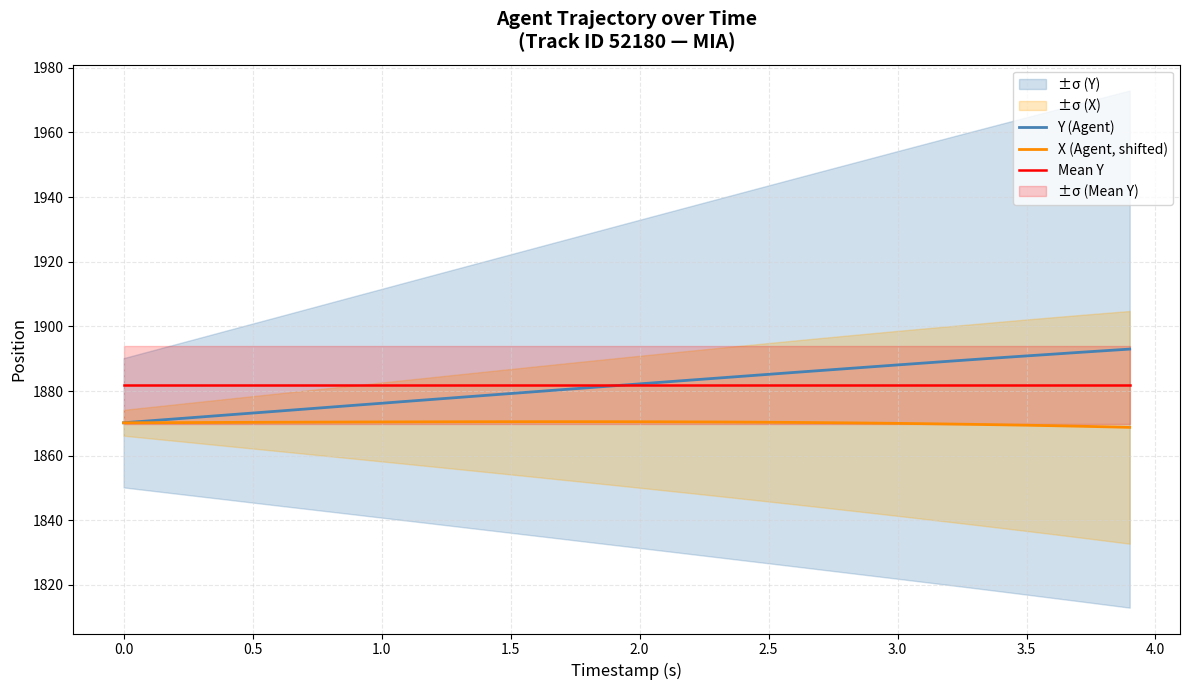

What is the lowest value of the X (Agent, shifted) series?

1868.8